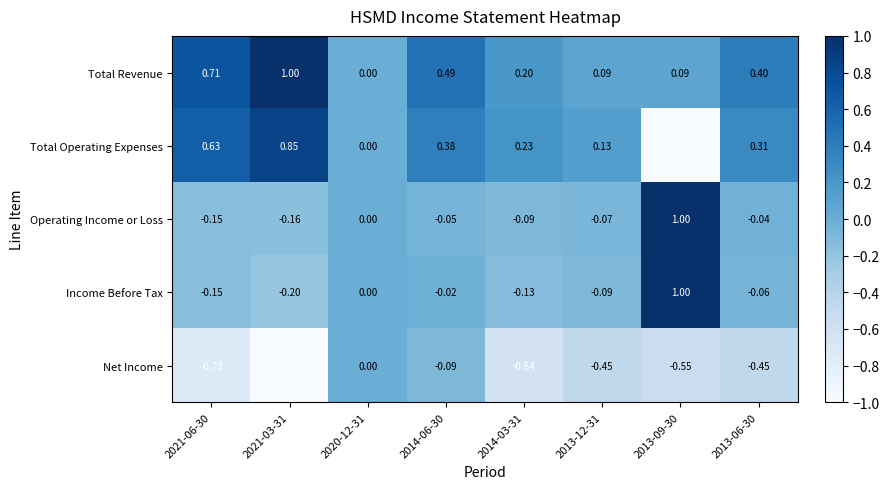

Which series has the largest range (max minus min)?

Total Operating Expenses